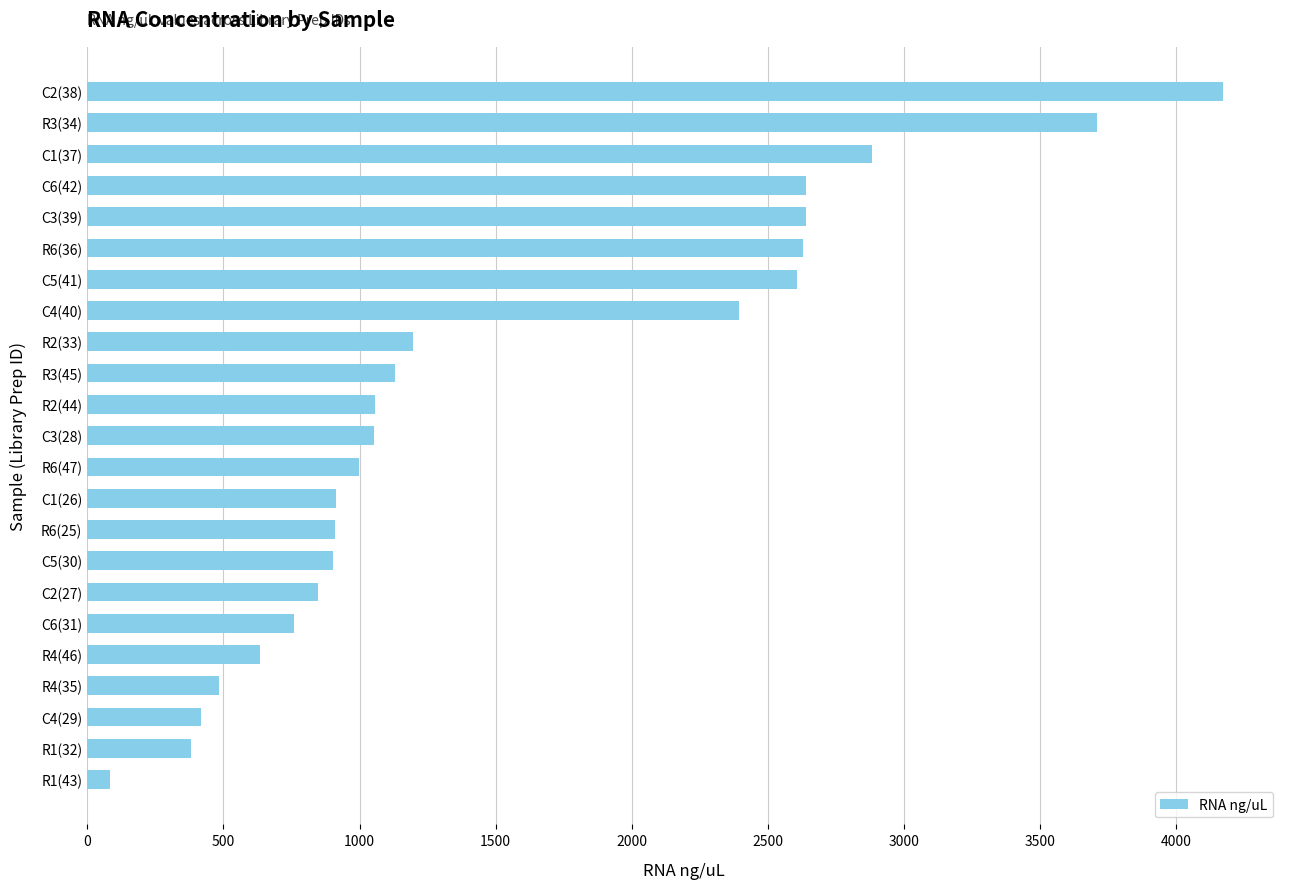

What is the minimum value shown in the chart?

83.0